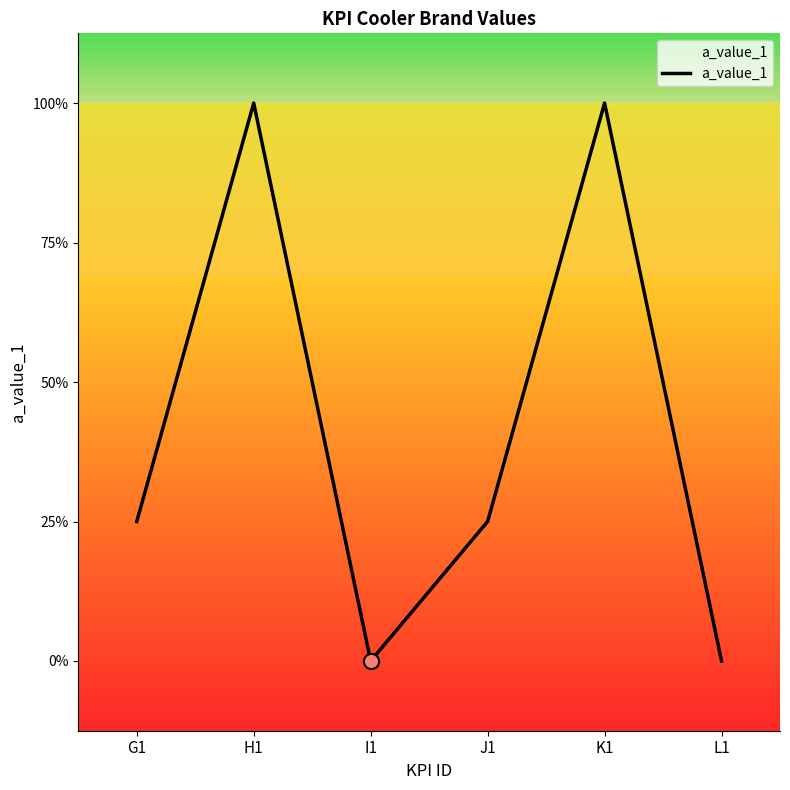

Which has a higher value, I1 or H1?

H1